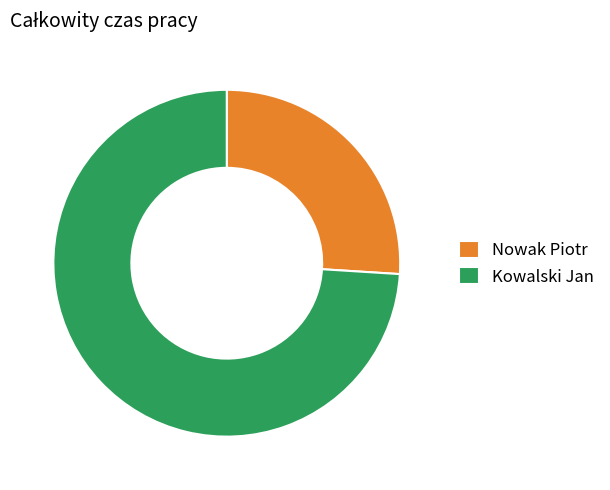

Combined, do Kowalski Jan and Nowak Piotr account for over 50%?

Yes